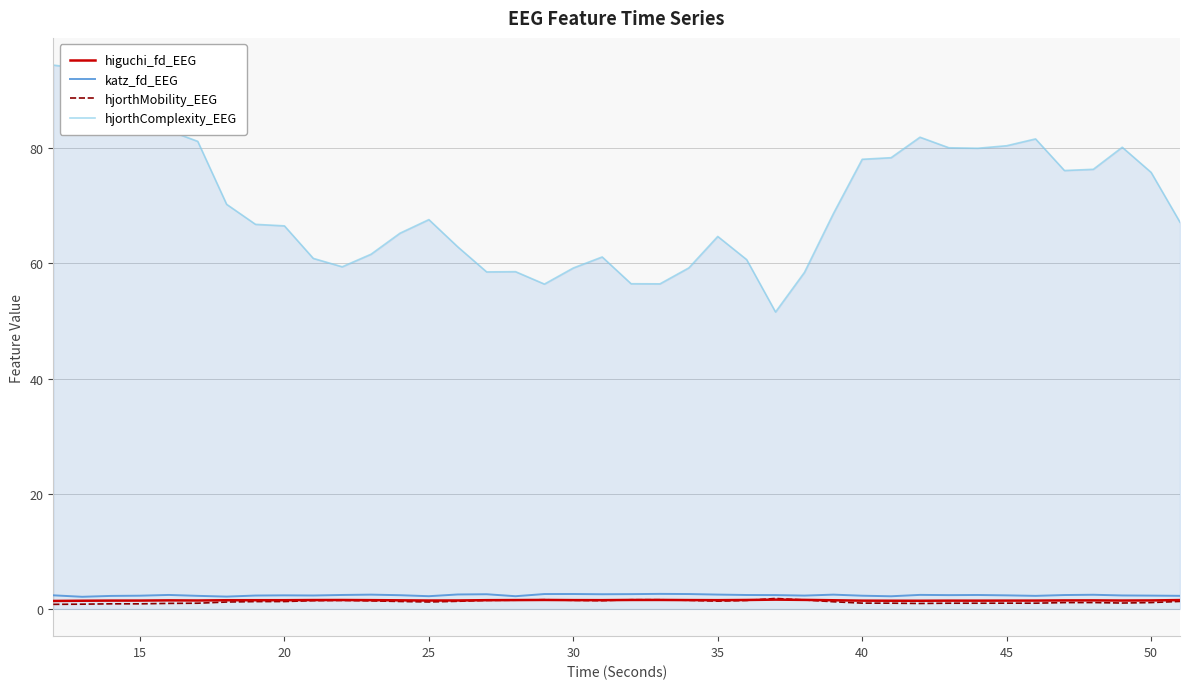

Count the number of data series in this chart.

4